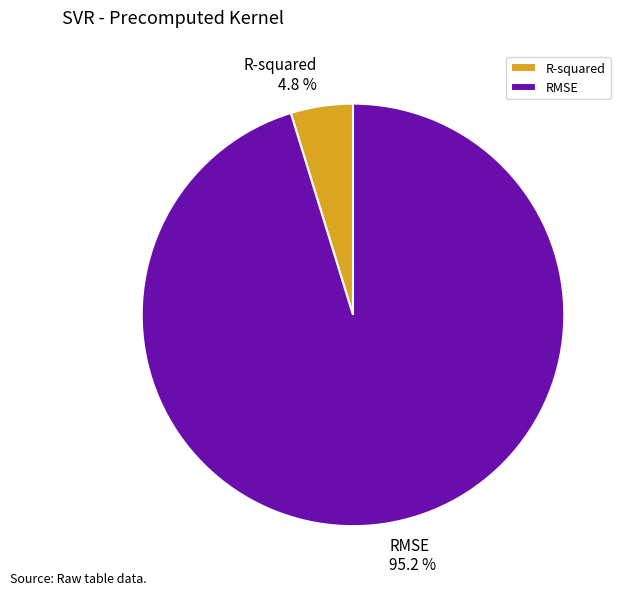

Count the number of slices in the pie.

2